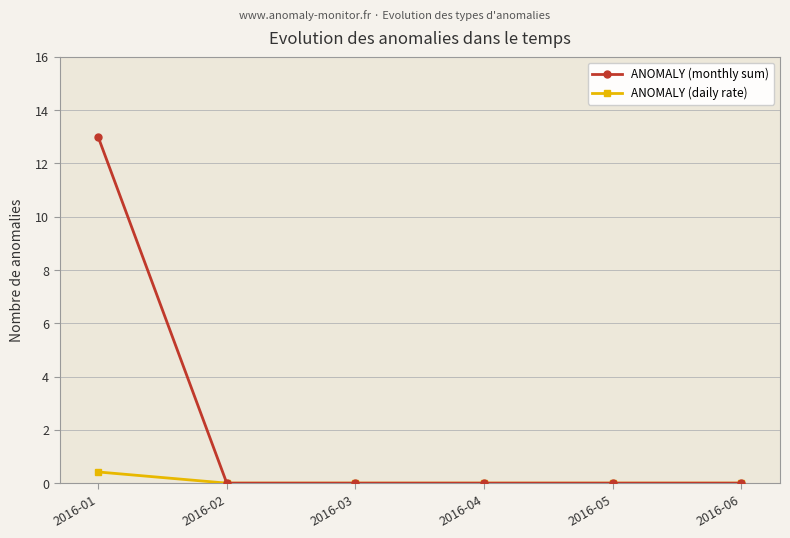

At how many categories does at least one series exceed 0?

1